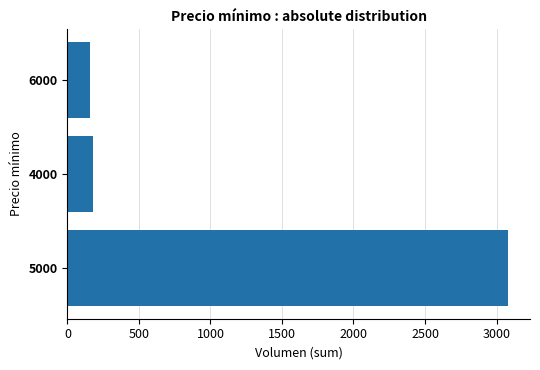

Reading top to bottom, what are all the values shown in this chart?

160	180	3080